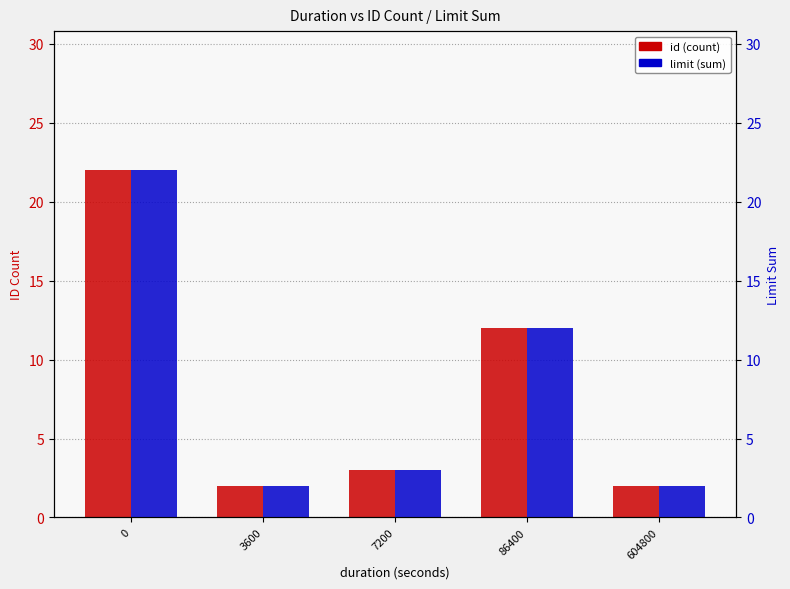

Reading left to right, what are all the values shown in this chart?

id (count): 0=22	3600=2	7200=3	86400=12	604800=2
limit (sum): 0=22	3600=2	7200=3	86400=12	604800=2